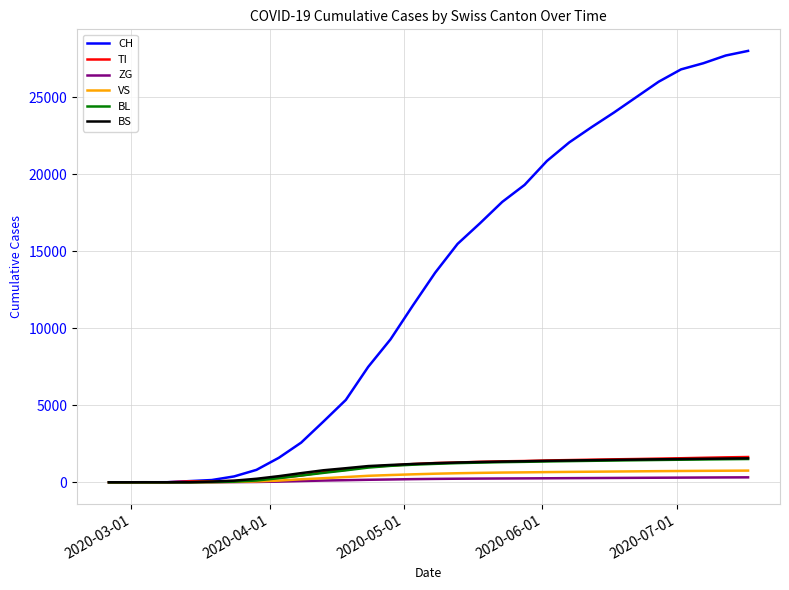

Which series has the widest spread of values?

CH